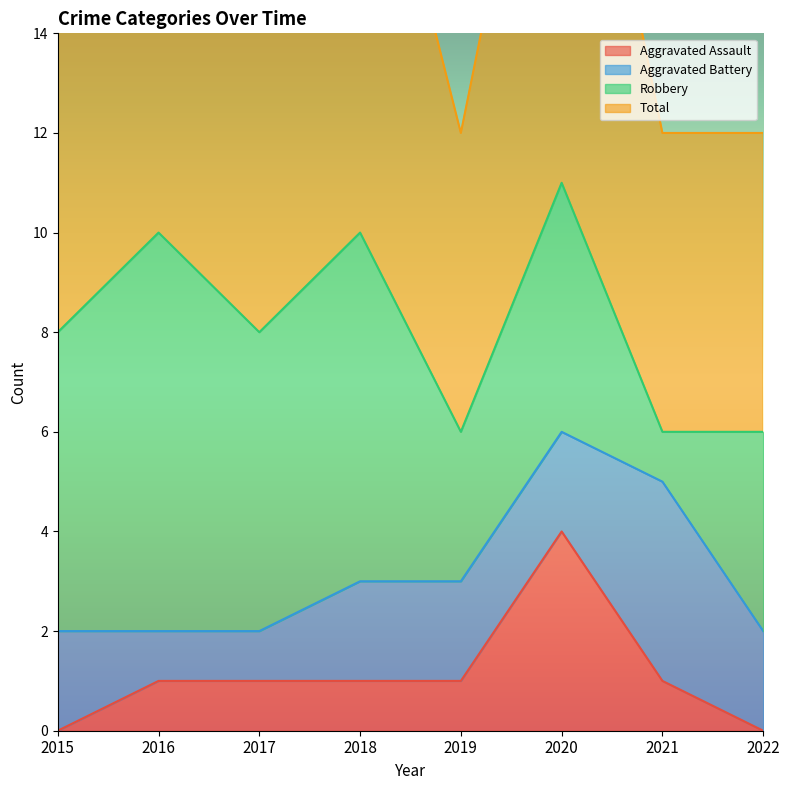

Between 2017 and 2021, which series saw the biggest shift?

Total